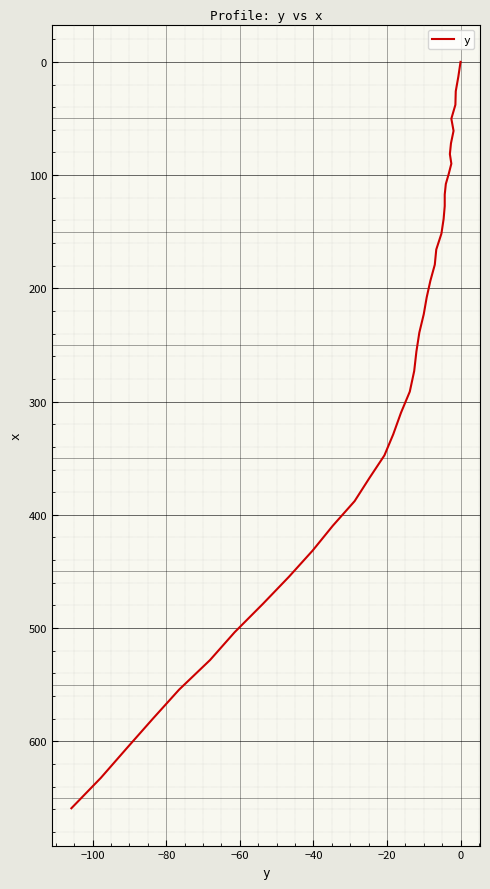

How many data points are above 239?

19